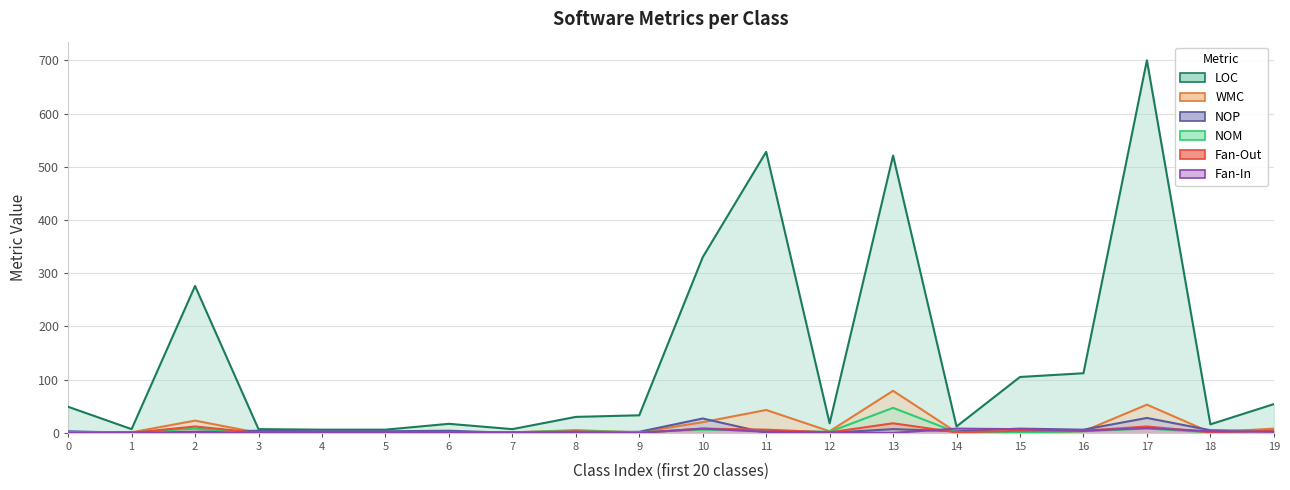

Reading left to right, what are all the values shown in this chart?

LOC: 0=49	1=7	2=276	3=7	4=6	5=6	6=17	7=7	8=30	9=33	10=330	11=528	12=18	13=521	14=12	15=105	16=112	17=700	18=16	19=54
WMC: 0=1	1=1	2=23	3=0	4=0	5=0	6=0	7=1	8=5	9=1	10=20	11=43	12=3	13=79	14=1	15=1	16=3	17=53	18=1	19=8
NOP: 0=3	1=0	2=2	3=4	4=3	5=3	6=4	7=0	8=1	9=2	10=27	11=0	12=0	13=7	14=3	15=8	16=6	17=28	18=5	19=3
NOM: 0=1	1=1	2=8	3=0	4=0	5=0	6=0	7=1	8=4	9=1	10=6	11=4	12=2	13=47	14=1	15=1	16=3	17=8	18=1	19=5
Fan-Out: 0=0	1=0	2=12	3=0	4=0	5=0	6=0	7=0	8=3	9=0	10=8	11=6	12=1	13=18	14=1	15=4	16=4	17=12	18=1	19=4
Fan-In: 0=0	1=1	2=0	3=1	4=1	5=1	6=1	7=1	8=1	9=0	10=8	11=2	12=1	13=0	14=8	15=7	16=4	17=9	18=3	19=2